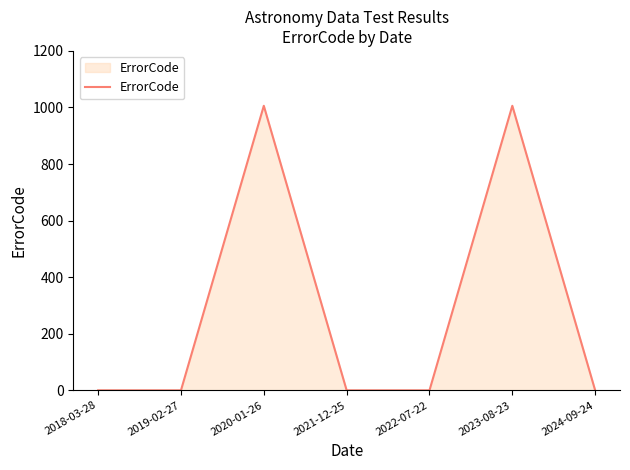

Reading right to left, list all the values displayed in this chart.

0	1006	0	0	1006	0	0